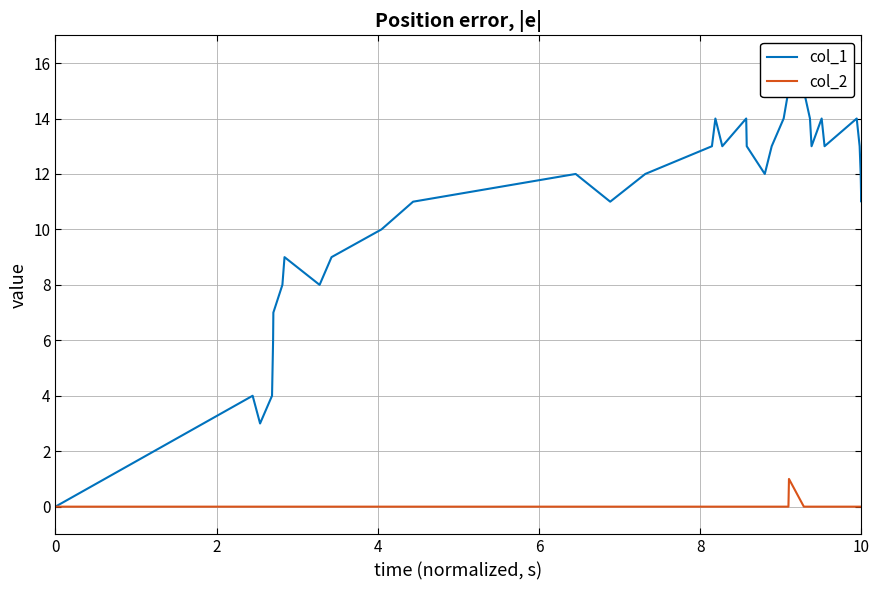

Does the chart have visible grid lines?

Yes